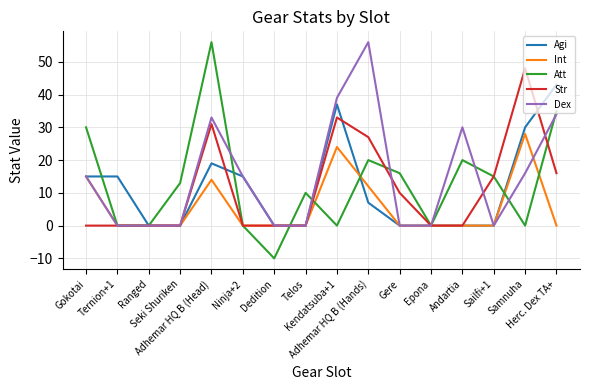

The value of Dex at Adhemar HQ B (Hands) is 56. True or false?

True